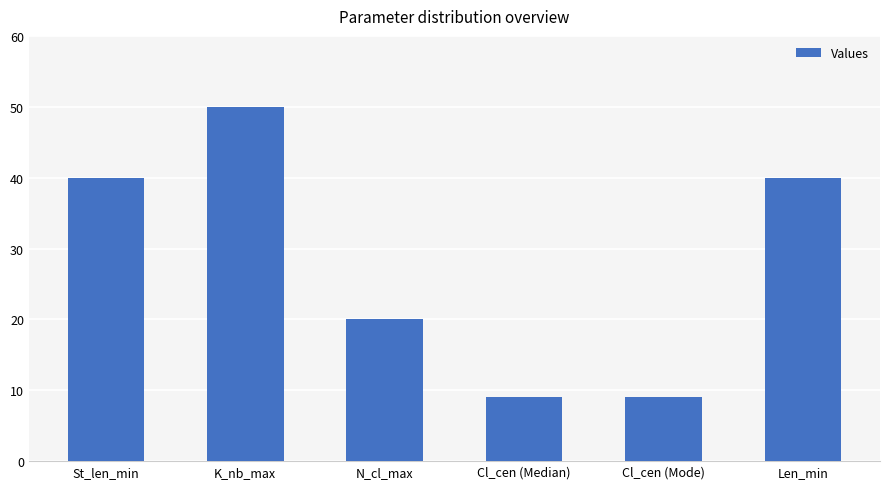

What is the value of the 6th bar from the left?

40